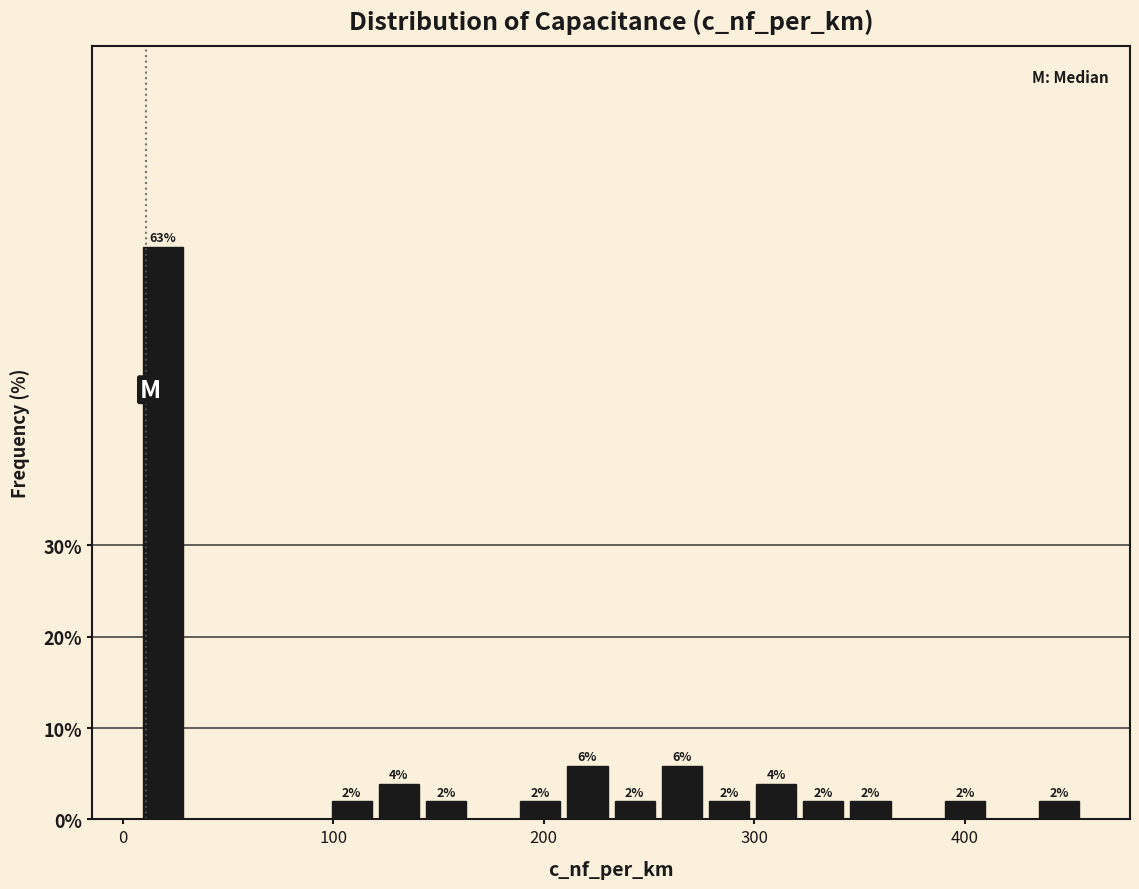

Read against the x-axis, roughly where is the centre of the tallest bar?

20